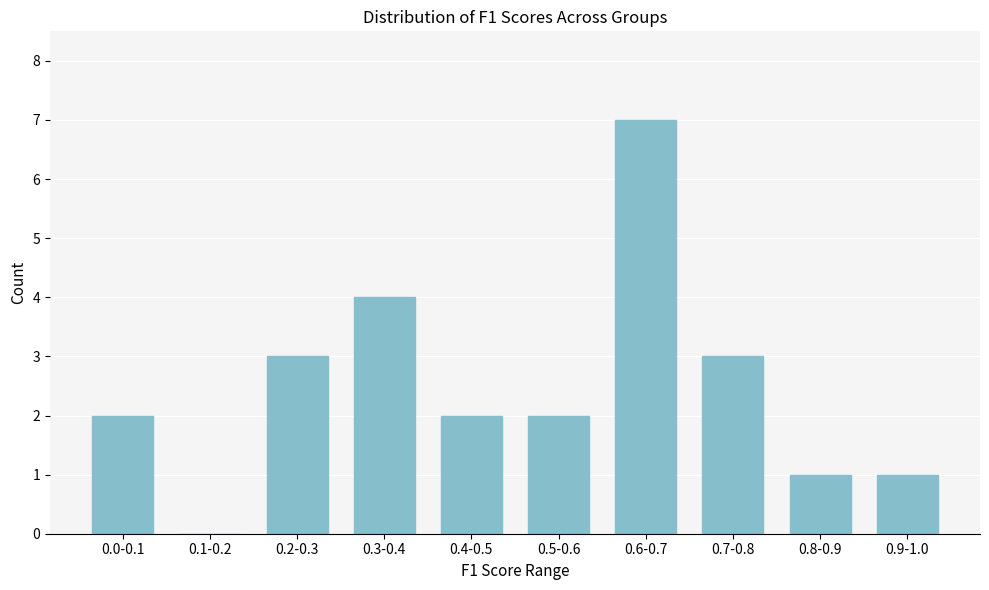

Reading left to right, what are all the values shown in this chart?

0.0-0.1=2	0.1-0.2=0	0.2-0.3=3	0.3-0.4=4	0.4-0.5=2	0.5-0.6=2	0.6-0.7=7	0.7-0.8=3	0.8-0.9=1	0.9-1.0=1